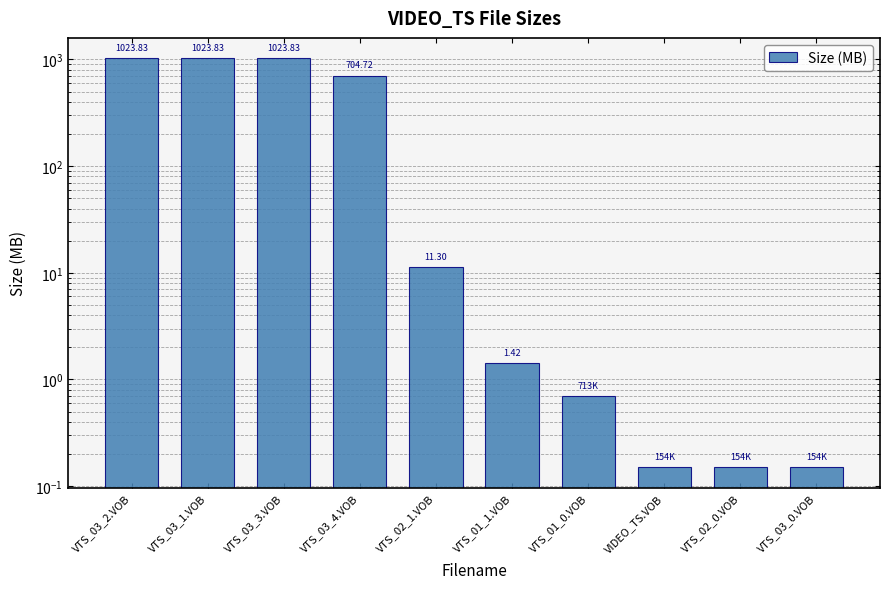

What is the change in value from VTS_02_1.VOB to VTS_01_1.VOB?

-9.9